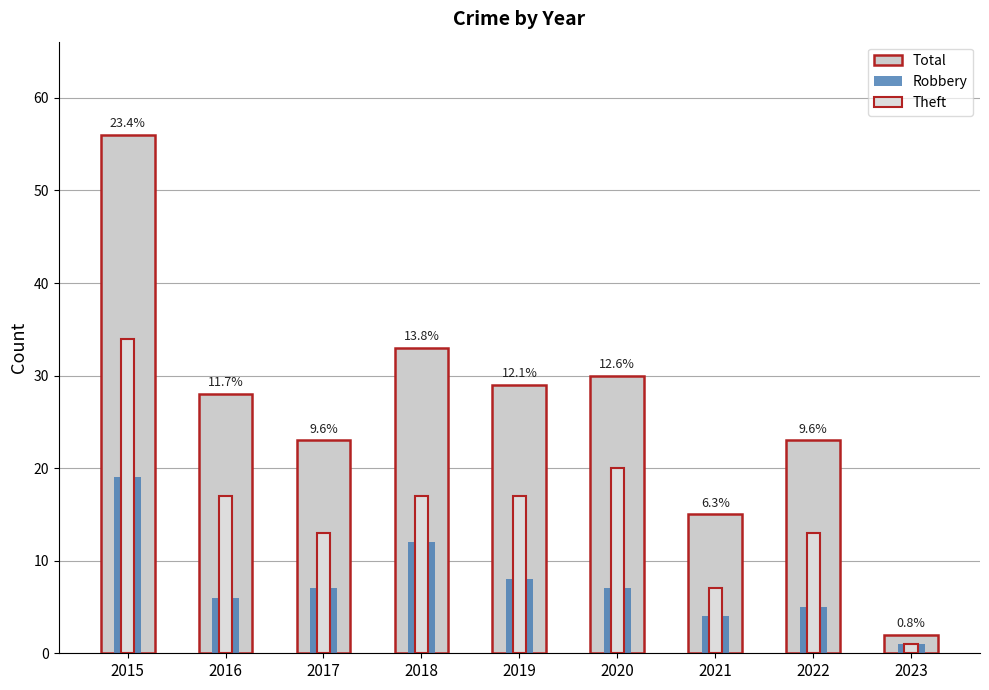

How many bars are there in total?

27